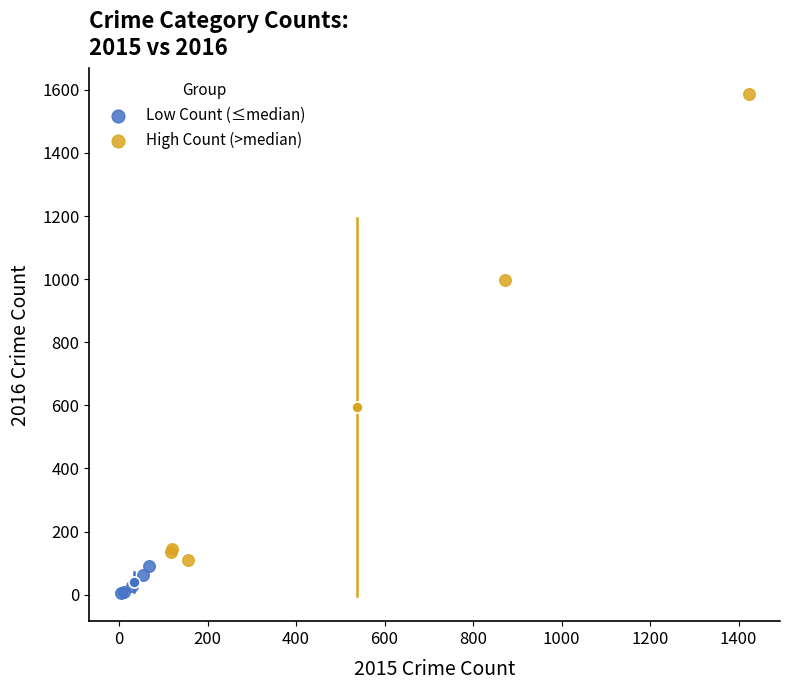

Which series reaches the minimum Y coordinate?

Low Count (≤median)